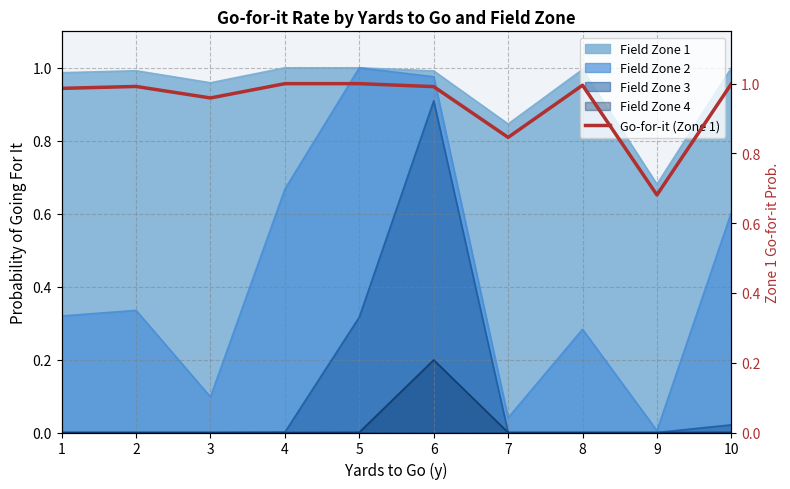

How many lines are shown in the chart?

1